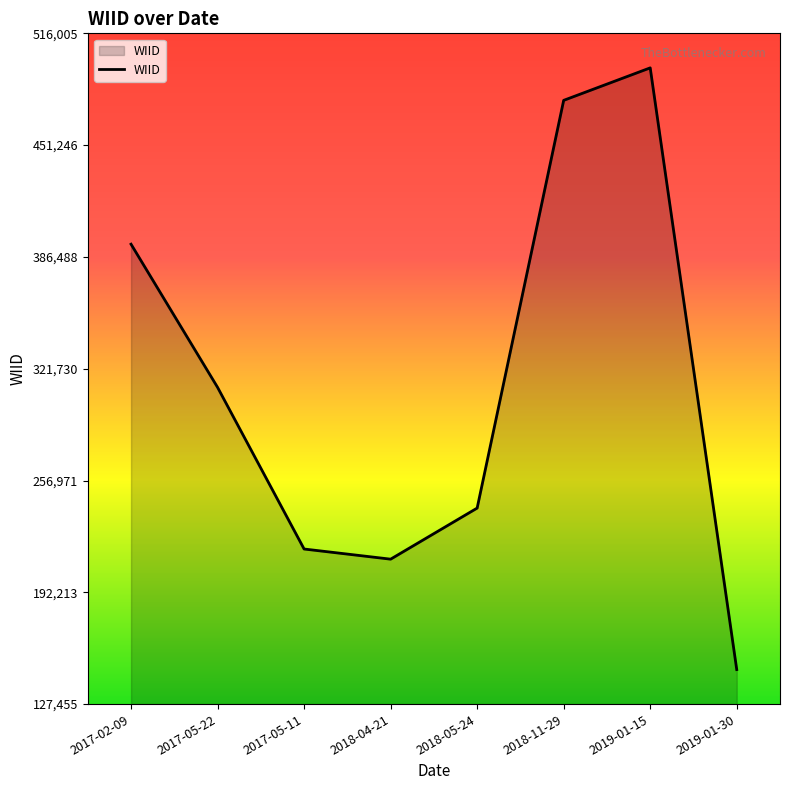

List the labels in order of value, smallest first.

2019-01-30, 2018-04-21, 2017-05-11, 2018-05-24, 2017-05-22, 2017-02-09, 2018-11-29, 2019-01-15